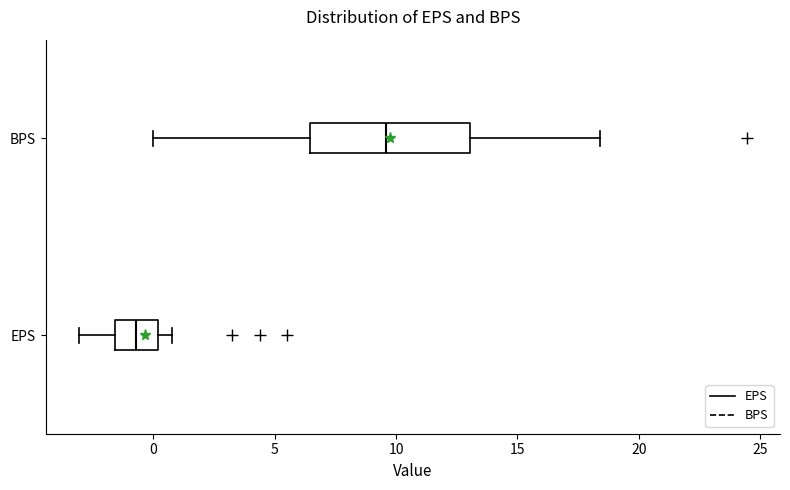

Which box has the furthest to the right median line?

BPS